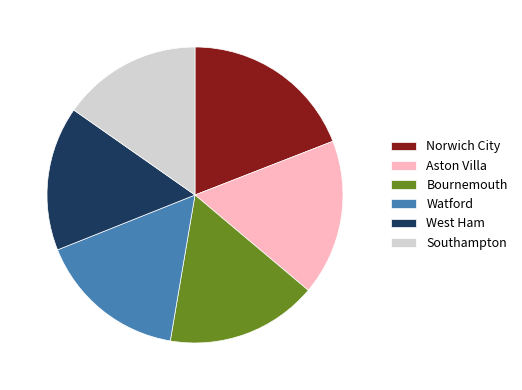

Approximately how many times larger is the value at Norwich City compared to Southampton?

1.2